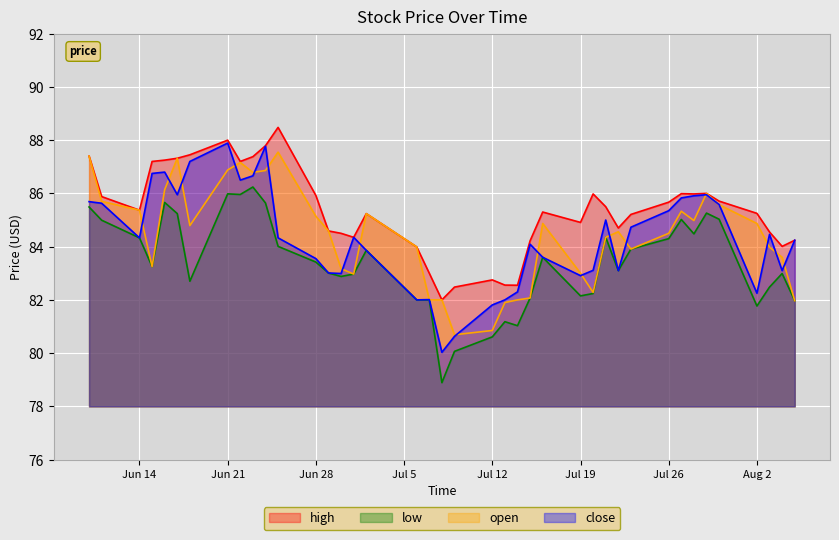

How many categories are shown in the chart?

40